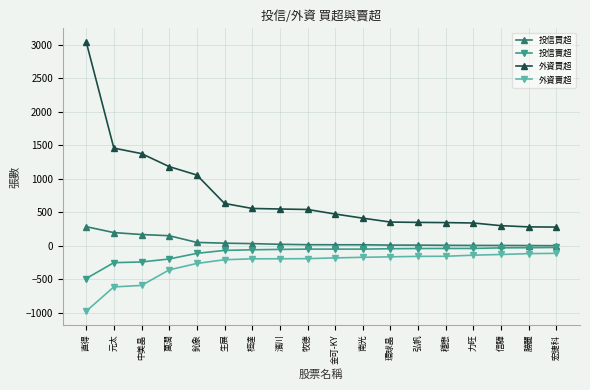

True or false: 投信買超 has a value of 1 at 宏捷科.

True